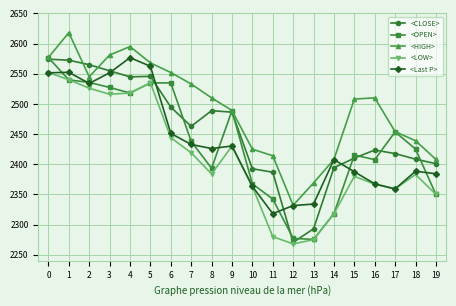

In <HIGH>, how many points are lower than both neighbors (excluding endpoints)?

2